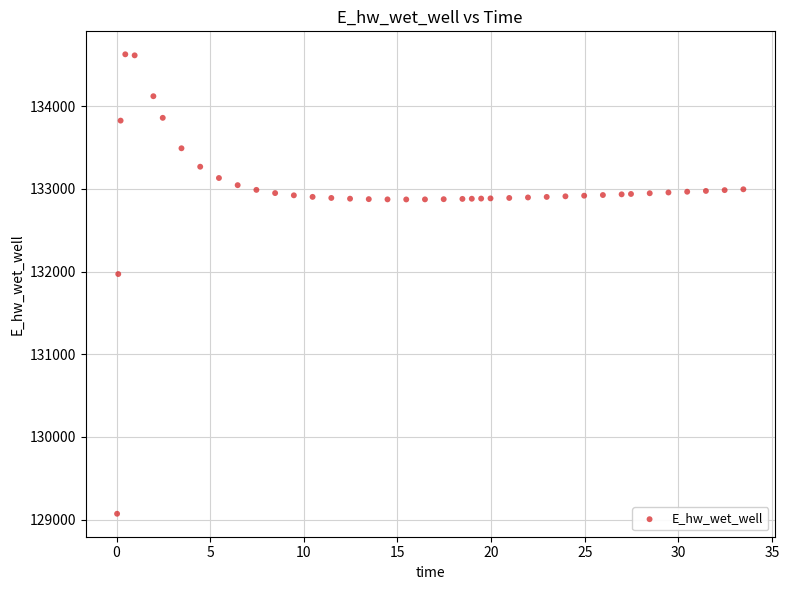

What is the range of Y values (max minus min)?

5558.1